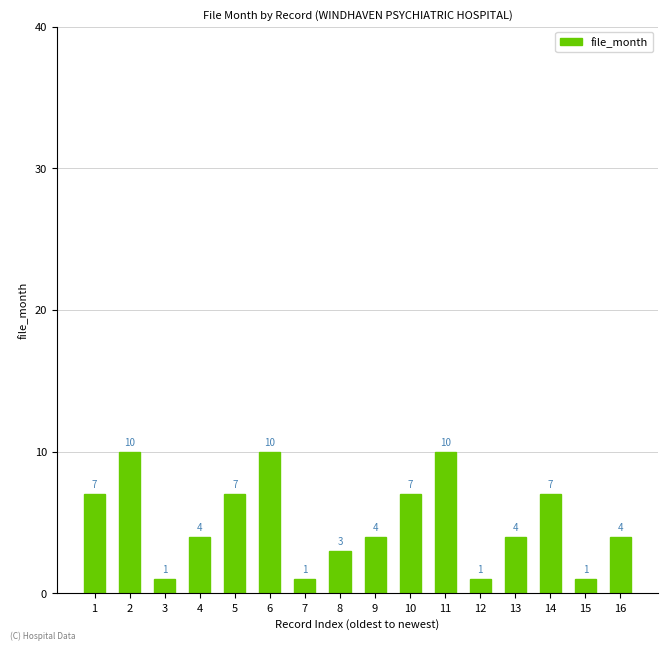

Reading left to right, list all the values displayed in this chart.

7	10	1	4	7	10	1	3	4	7	10	1	4	7	1	4